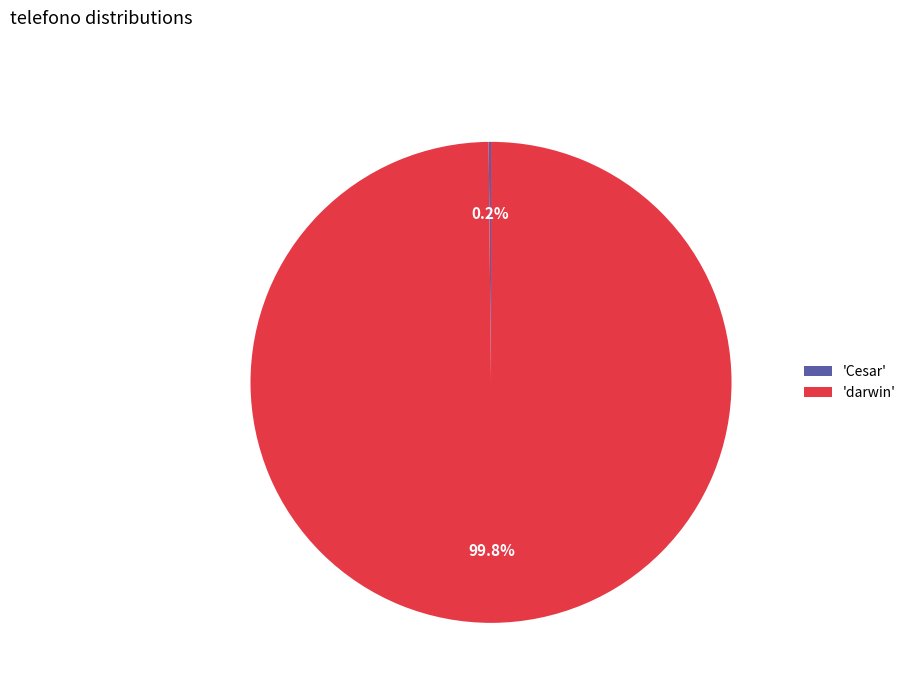

Which slice is the largest?

'darwin'